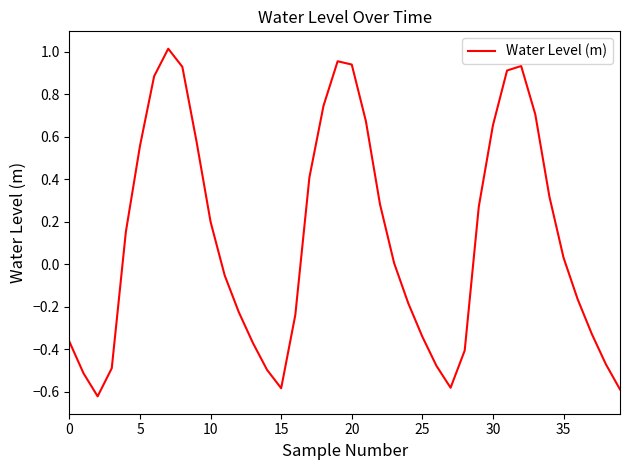

Is this an area chart (filled region under the line)?

No